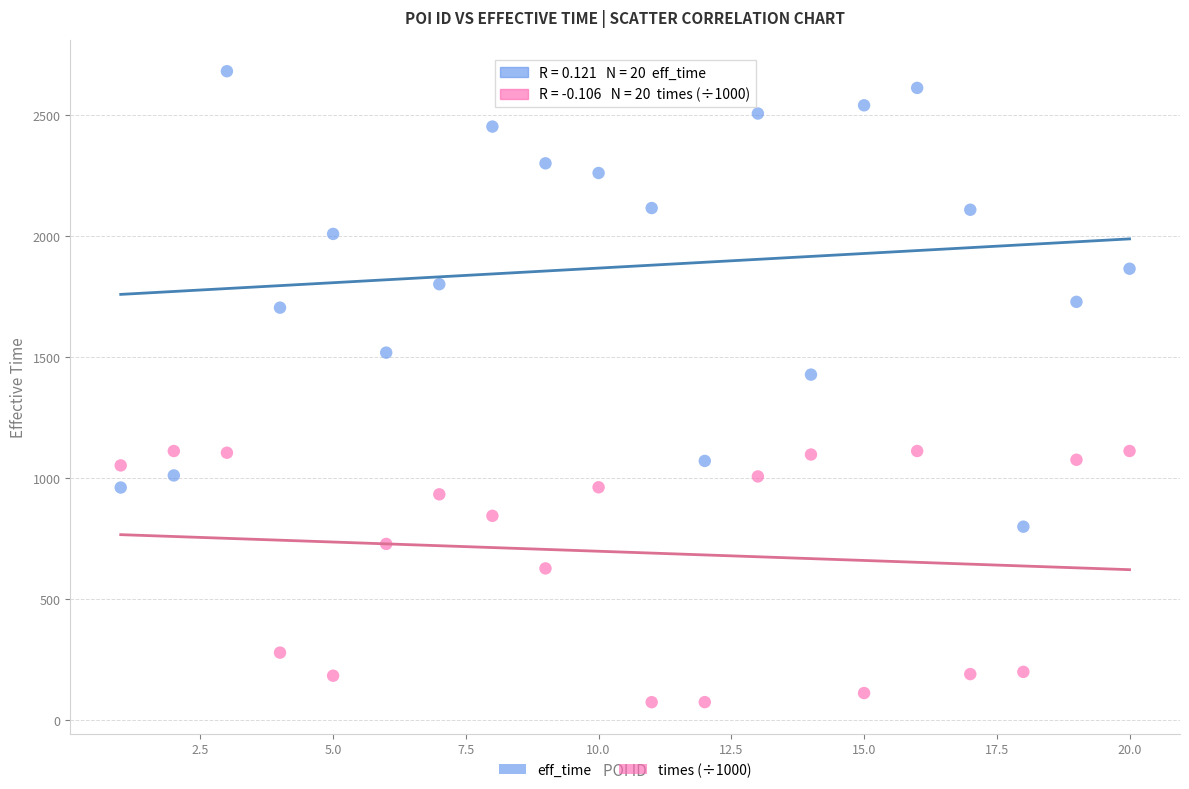

Across all data points, what is the range of Y values (max minus min)?

2609.9